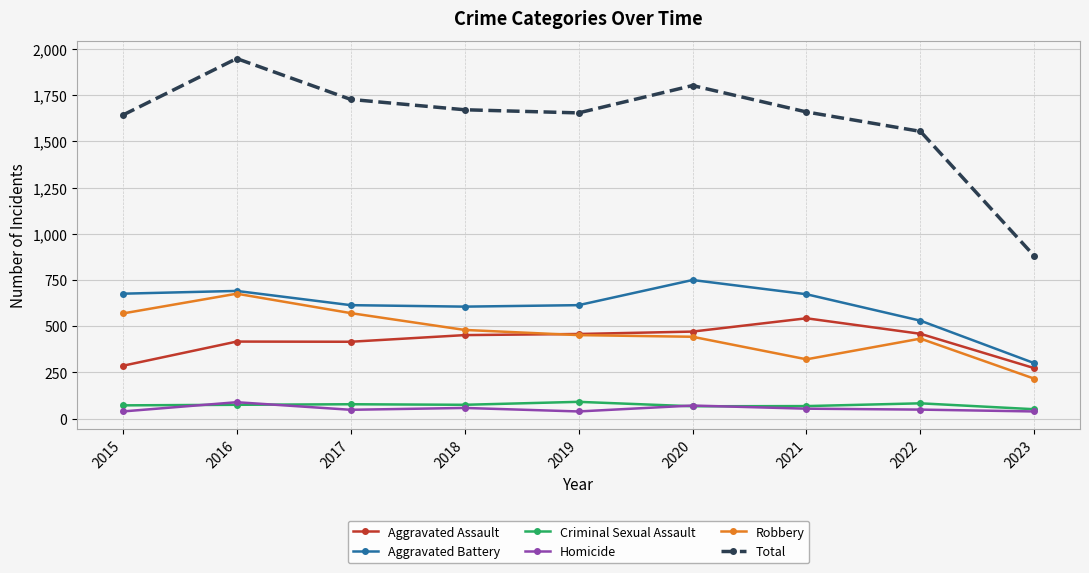

True or false: Aggravated Battery and Total cross at least once.

False